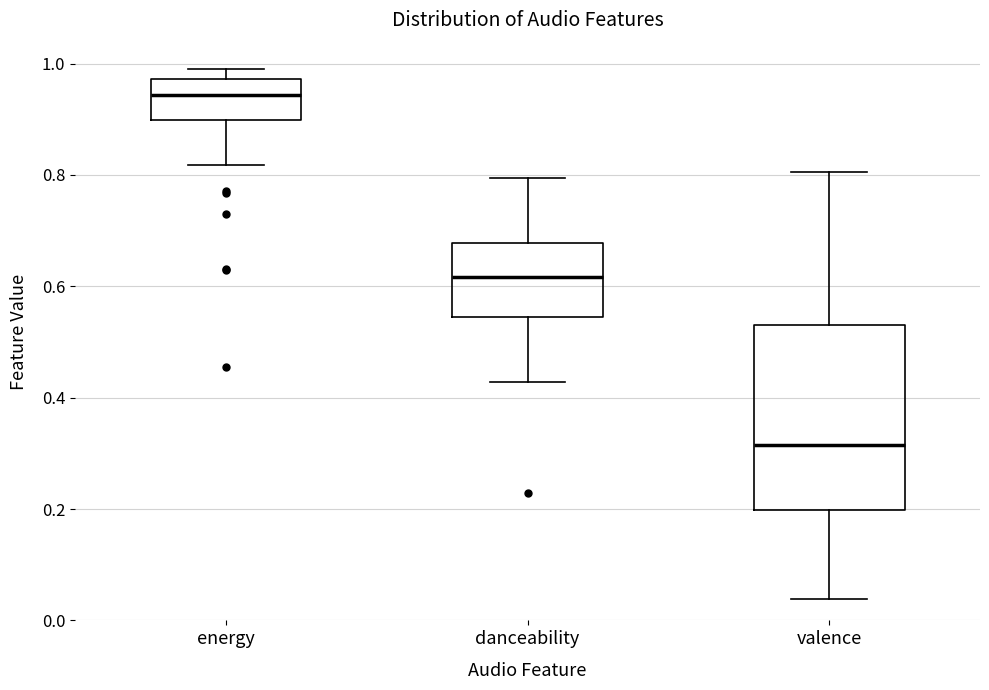

Where does the lower whisker of the box for danceability end on the y-axis? The values are not printed on the chart, so give them approximately, as read against the axis.

0.42